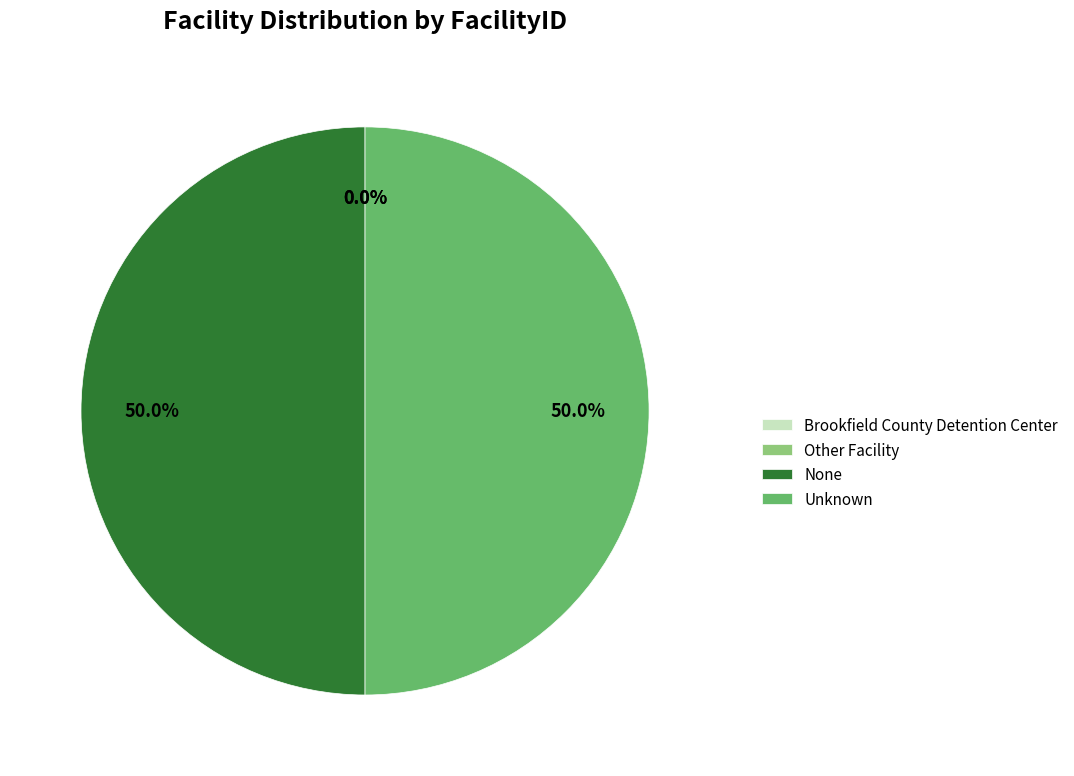

To the nearest percent, what is the difference between the largest and smallest slice percentages?

50%